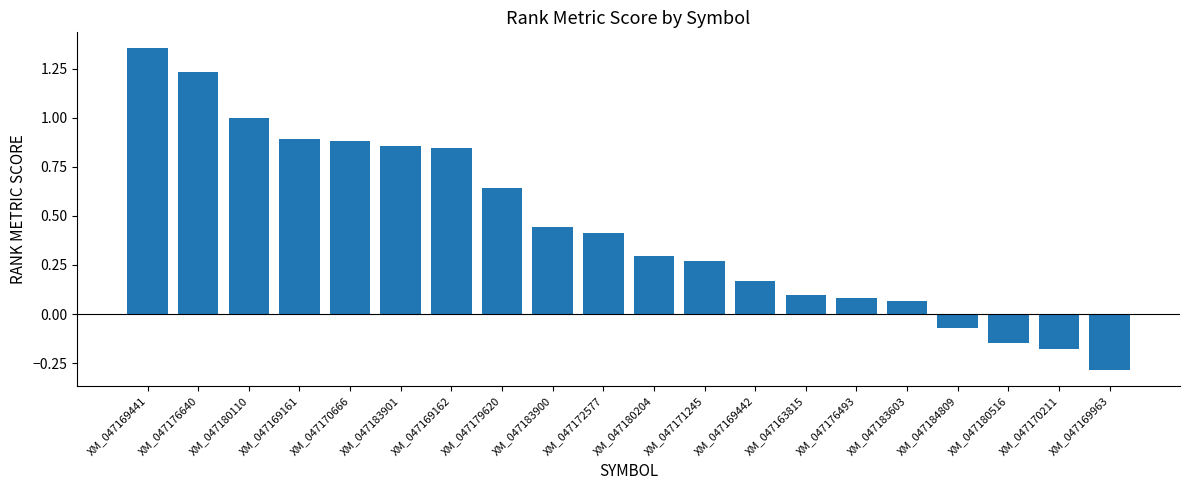

How many values exceed 0?

16